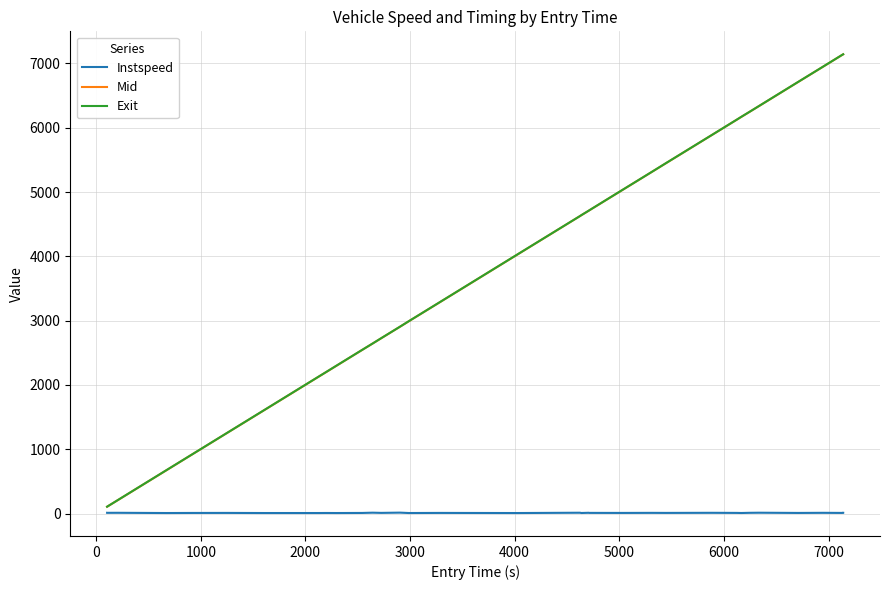

What is the lowest value of the Instspeed series?

8.6